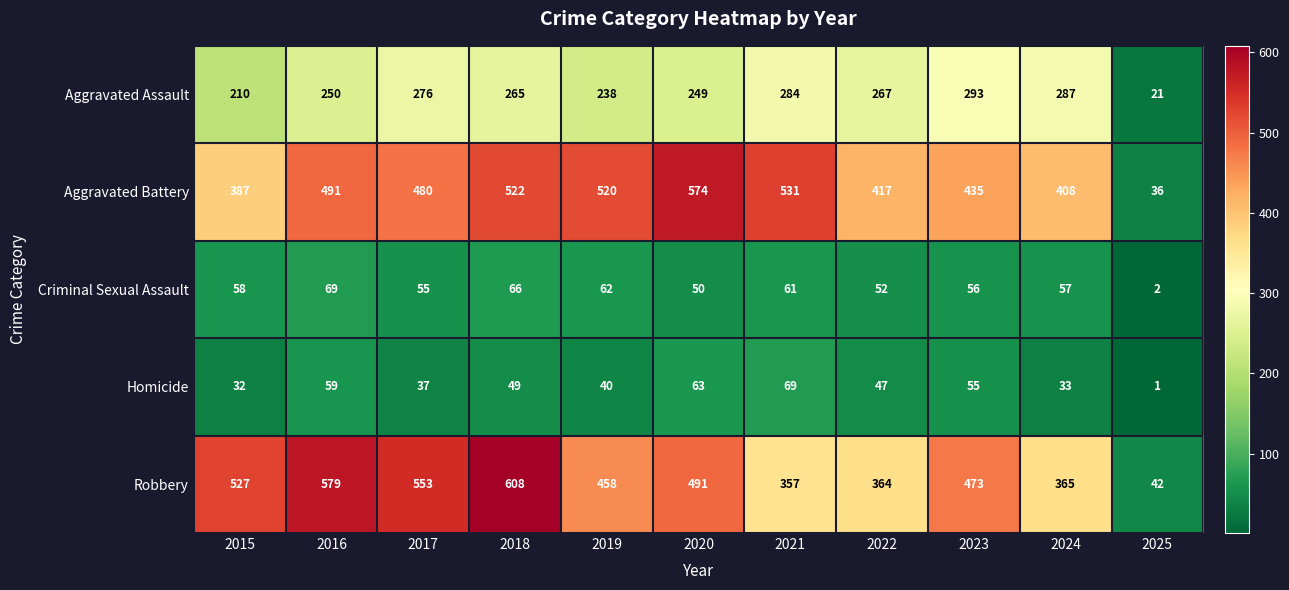

Which series changed the most between 2017 and 2020?

Aggravated Battery